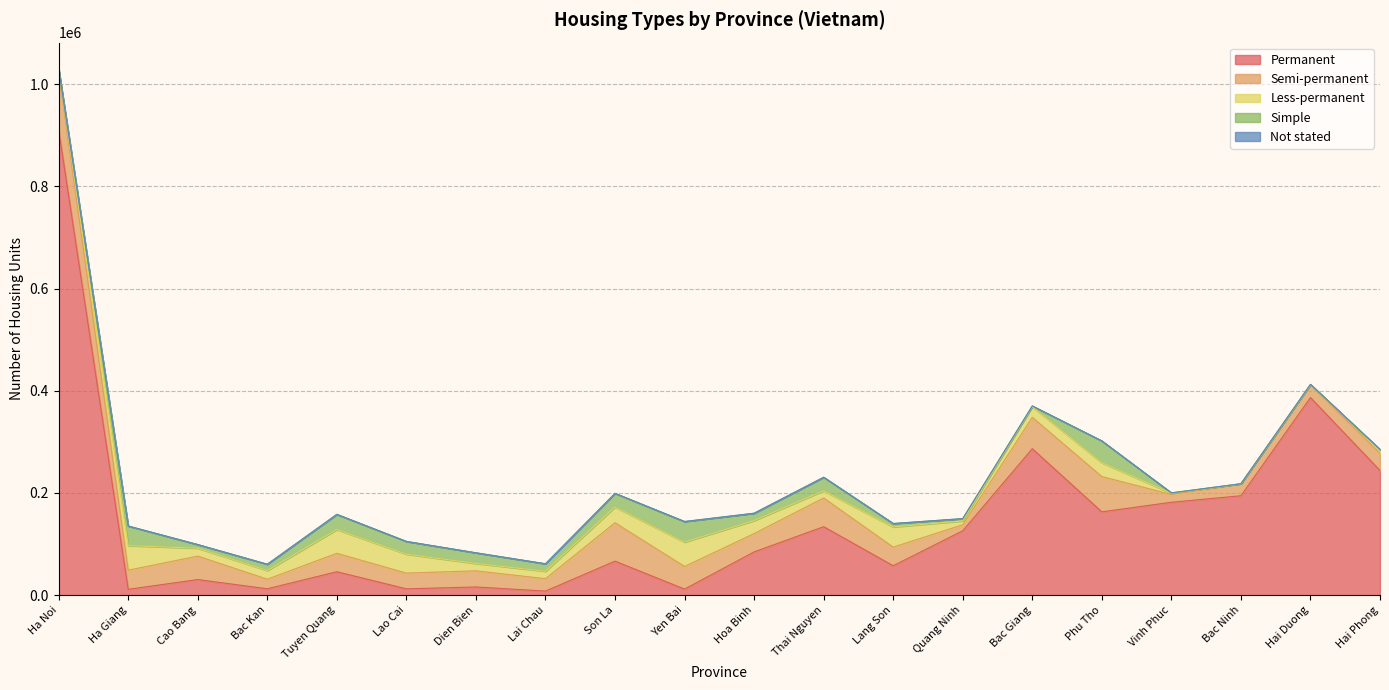

Does the chart have visible grid lines?

Yes